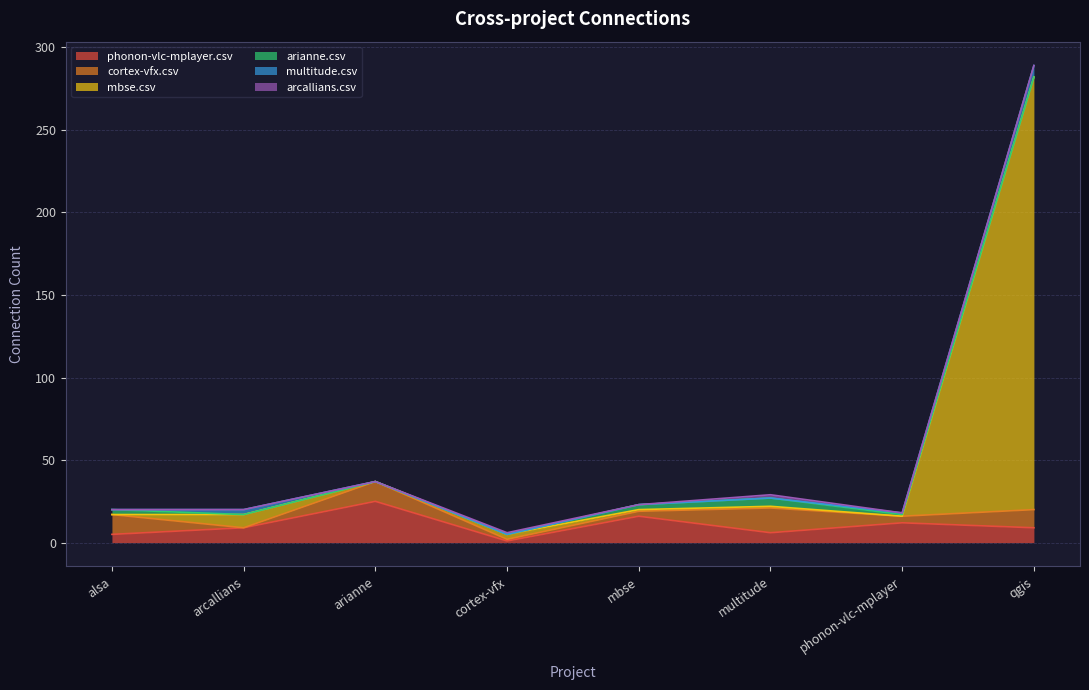

Rank the series by their maximum value, from lowest to highest.

arcallians.csv, arianne.csv, multitude.csv, cortex-vfx.csv, phonon-vlc-mplayer.csv, mbse.csv